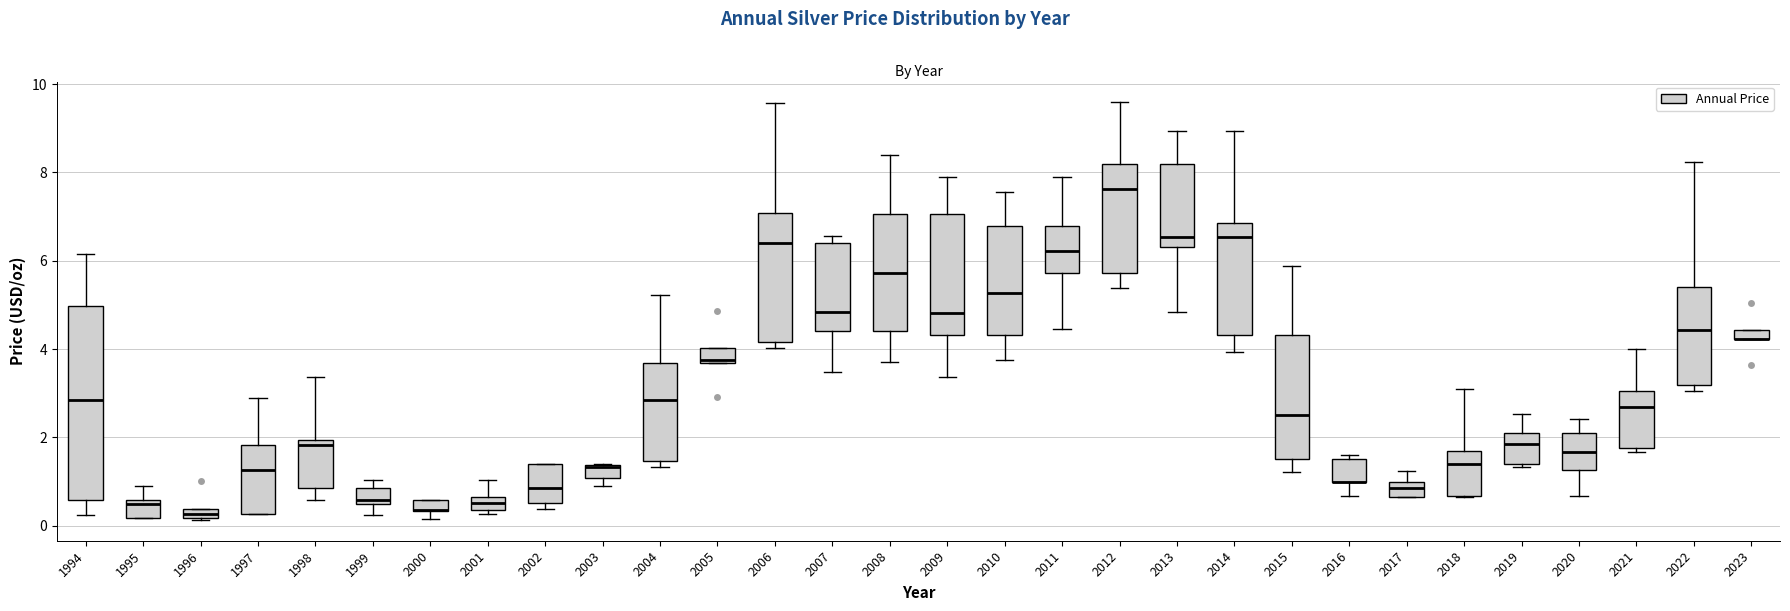

Where is the lower edge of the box at x = 2010 on the y-axis? The values are not printed on the chart, so give them approximately, as read against the axis.

4.4